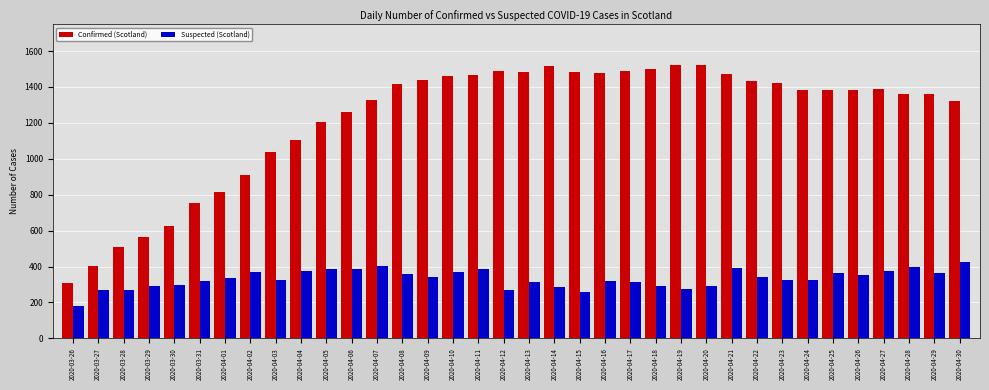

Rank the series by their average value, from highest to lowest.

Confirmed (Scotland), Suspected (Scotland)